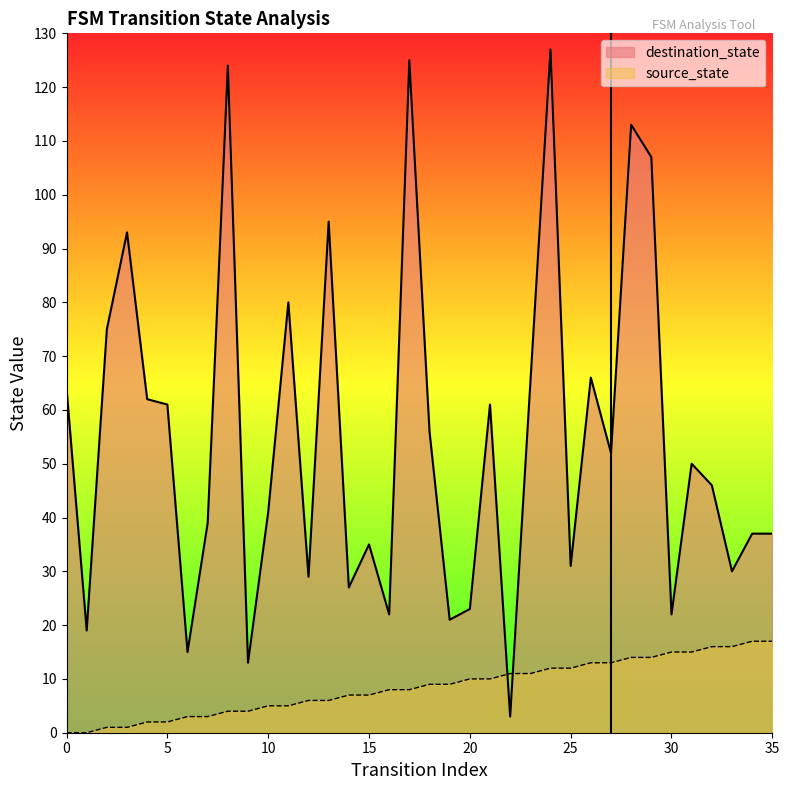

At 16, list the series in order from smallest to largest.

source_state, destination_state